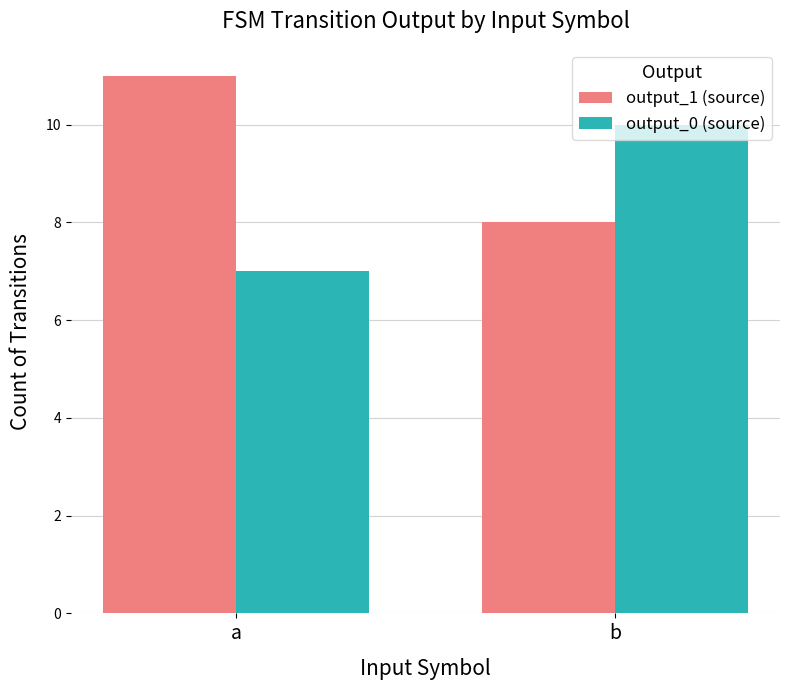

Which series has the largest total across all categories?

output_1 (source)